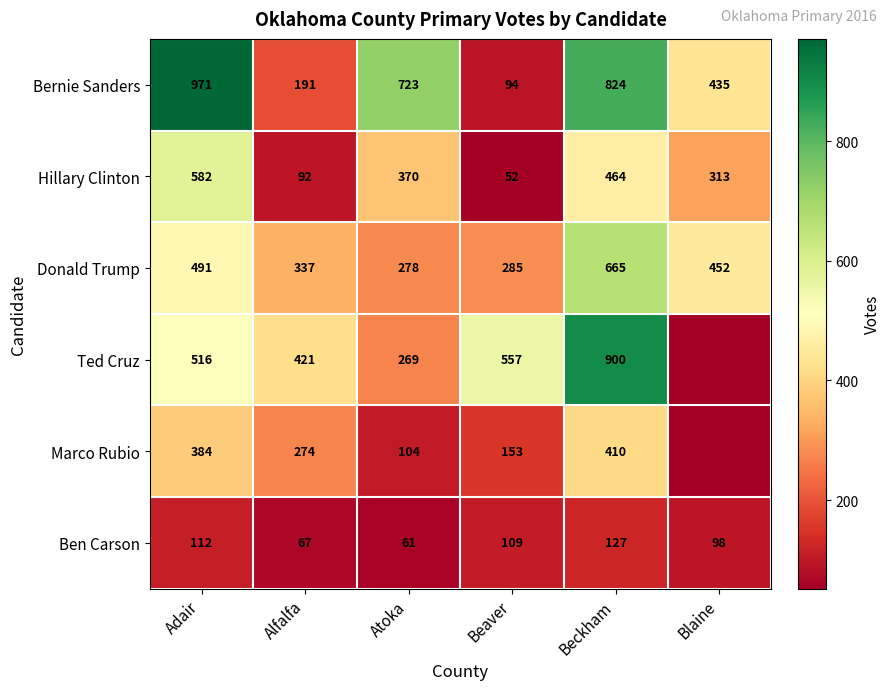

True or false: Donald Trump has a value of 452 at Blaine.

True